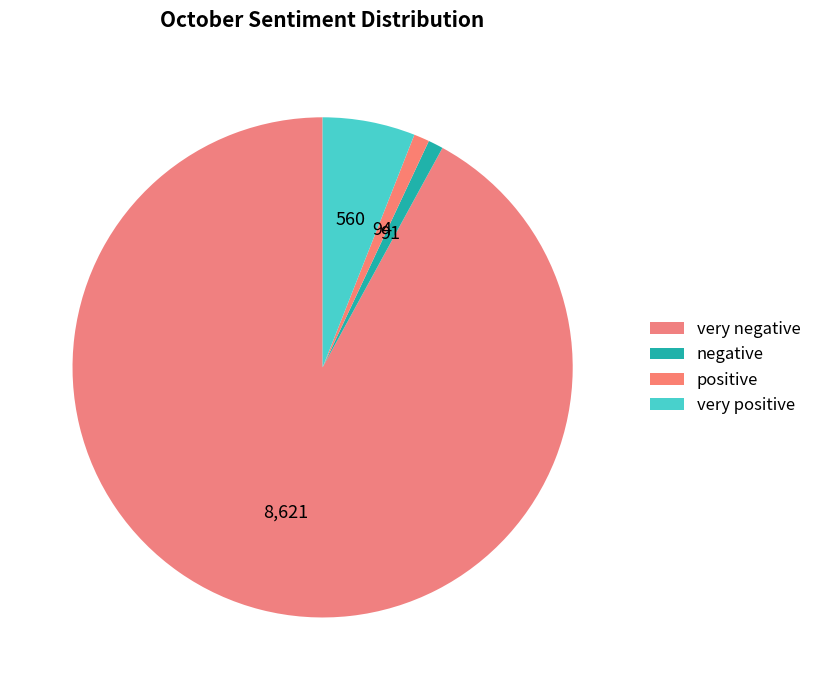

How many slices are in this pie chart?

4